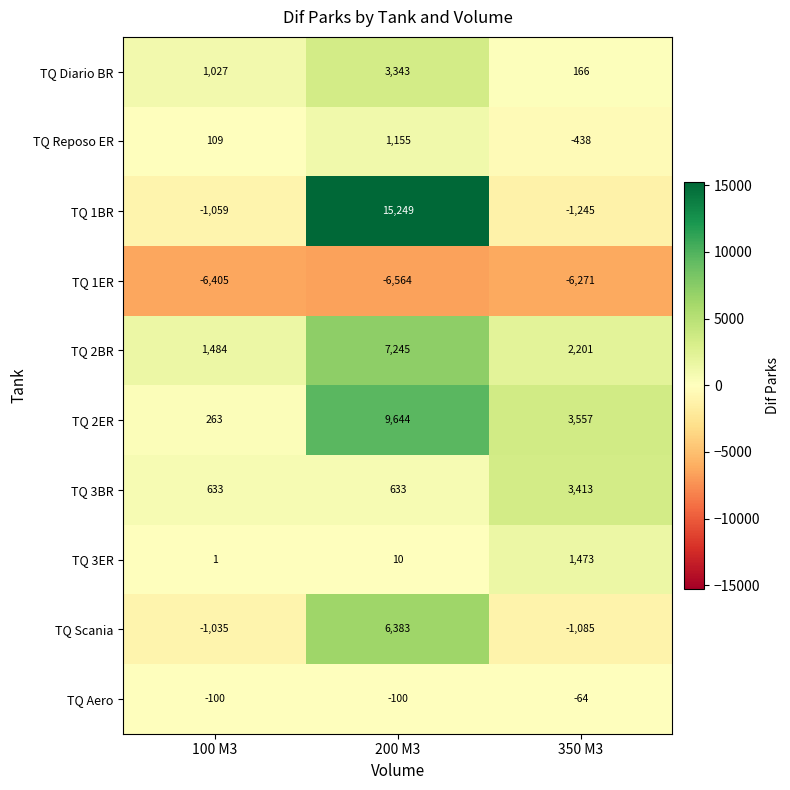

At 200 M3, list the series in order from smallest to largest.

TQ 1ER, TQ Aero, TQ 3ER, TQ 3BR, TQ Reposo ER, TQ Diario BR, TQ Scania, TQ 2BR, TQ 2ER, TQ 1BR